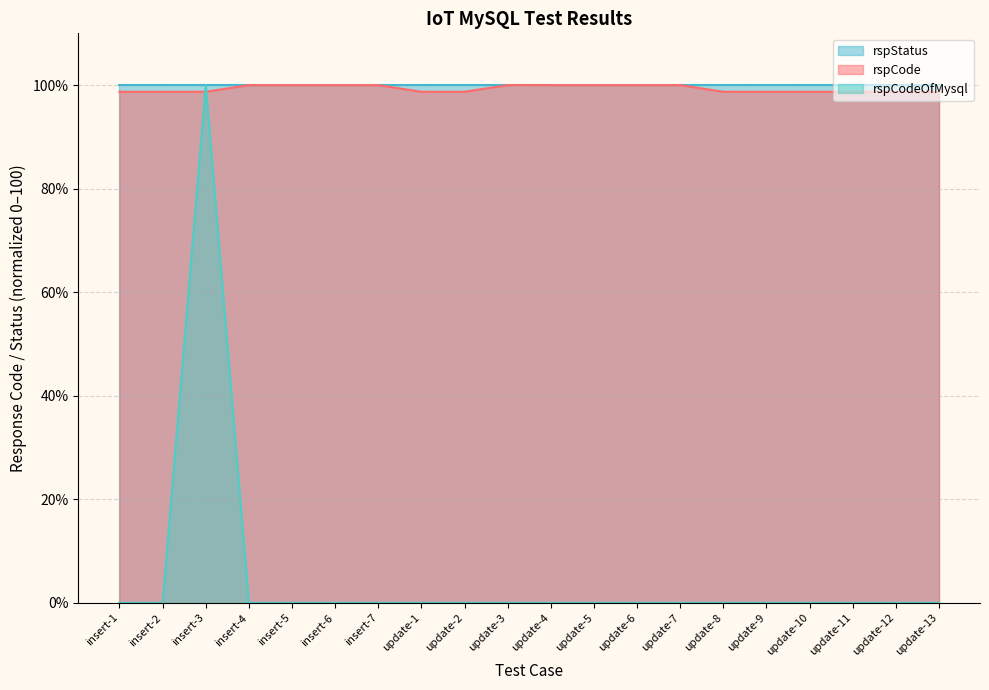

What is the value of the rspCode point at the 11th from the left?

100.0